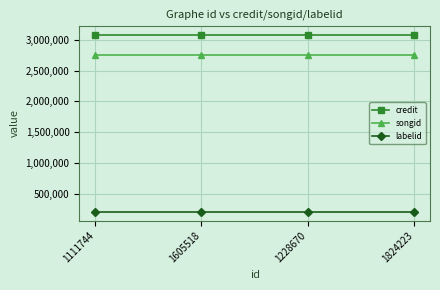

Rank the series at 1111744 from highest to lowest value.

credit, songid, labelid